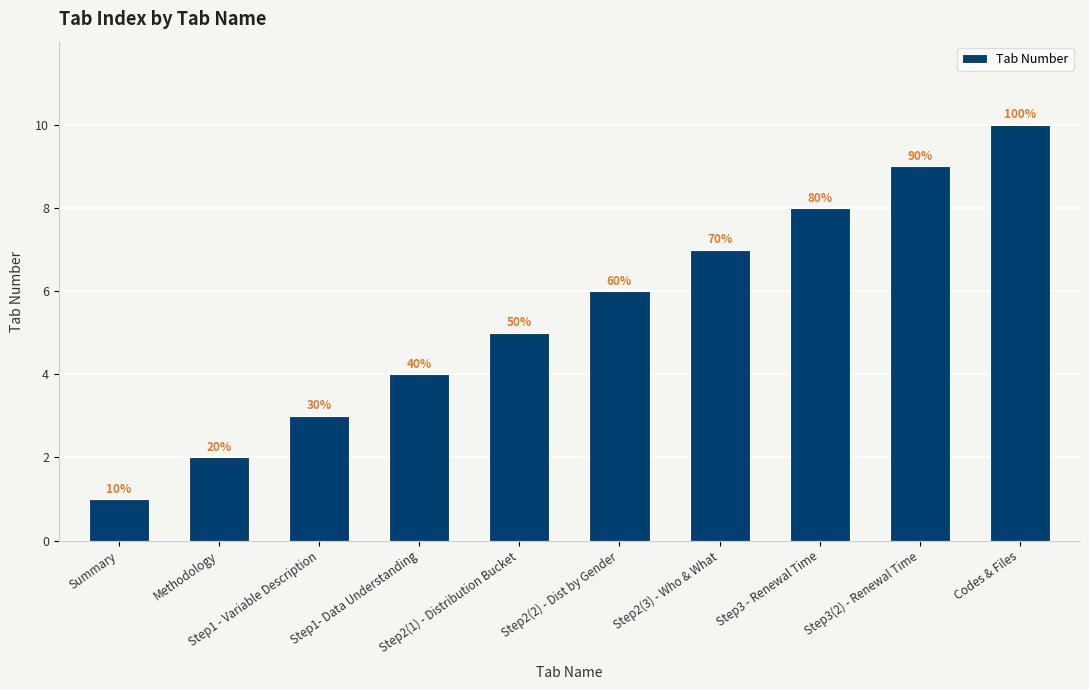

Rank the categories by value from lowest to highest.

Summary, Methodology, Step1 - Variable Description, Step1- Data Understanding, Step2(1) - Distribution Bucket, Step2(2) - Dist by Gender, Step2(3) - Who & What, Step3 - Renewal Time, Step3(2) - Renewal Time, Codes & Files